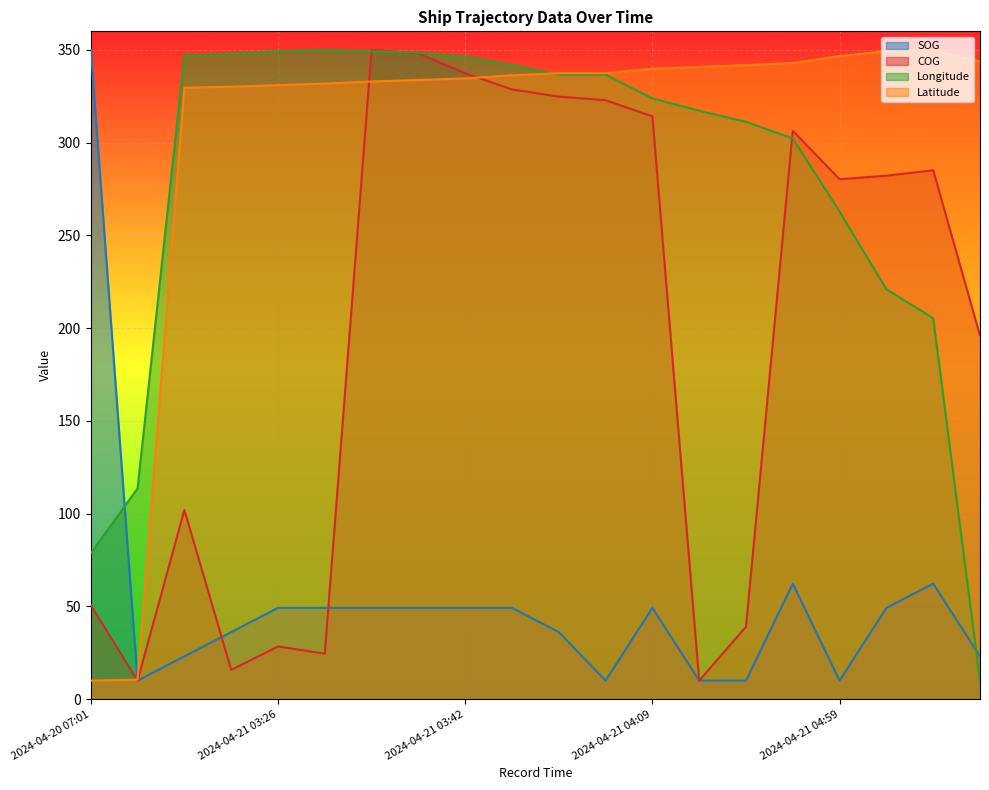

What is the value of the Longitude point at the 8th from the left?

348.5